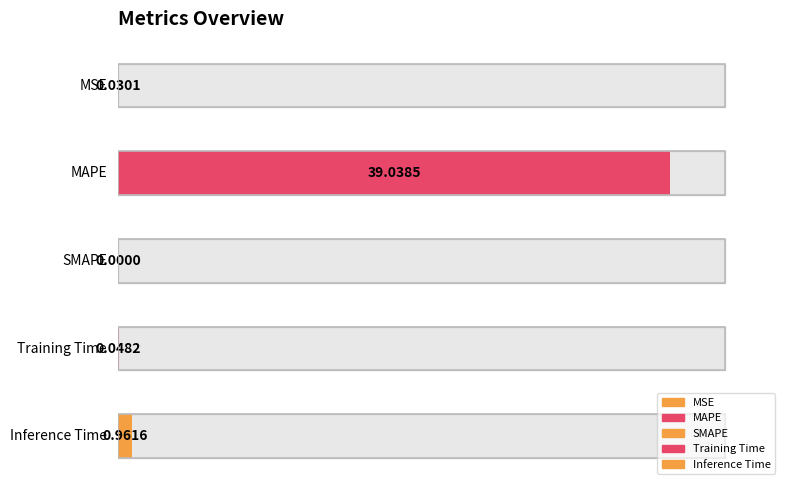

What is the label of the 3rd bar from the right?

SMAPE